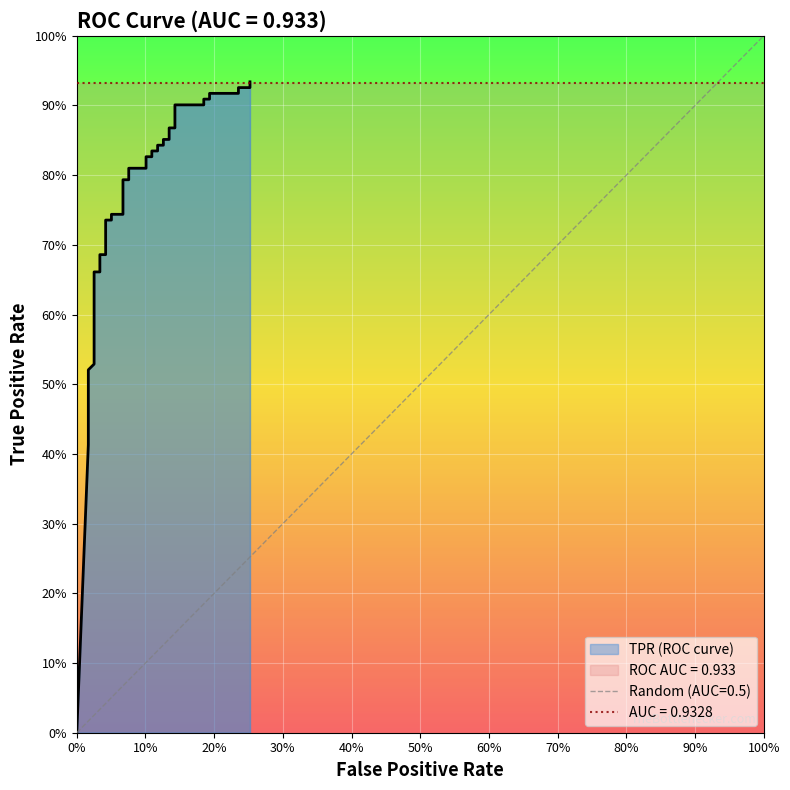

What is the greatest value displayed?

0.9